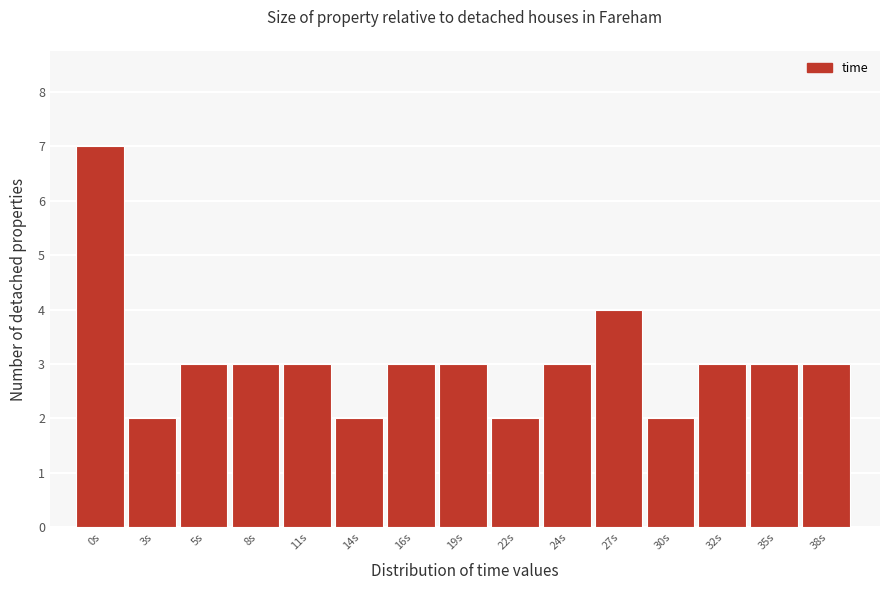

Reading left to right, extract all data points from this chart.

0s=7	3s=2	5s=3	8s=3	11s=3	14s=2	16s=3	19s=3	22s=2	24s=3	27s=4	30s=2	32s=3	35s=3	38s=3